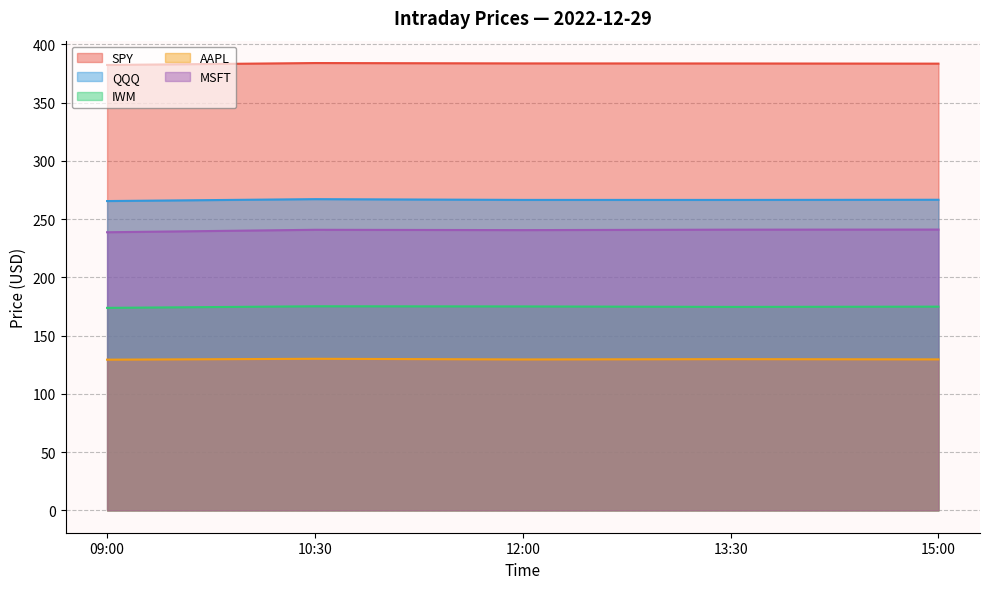

Reading left to right, what are all the values shown in this chart?

SPY: 382.3	383.9	383.6	383.6	383.4
QQQ: 265.5	267.1	266.4	266.4	266.6
IWM: 173.8	175.2	175.0	174.6	174.8
AAPL: 129.3	130.1	129.5	129.8	129.6
MSFT: 238.7	240.8	240.5	240.9	241.0